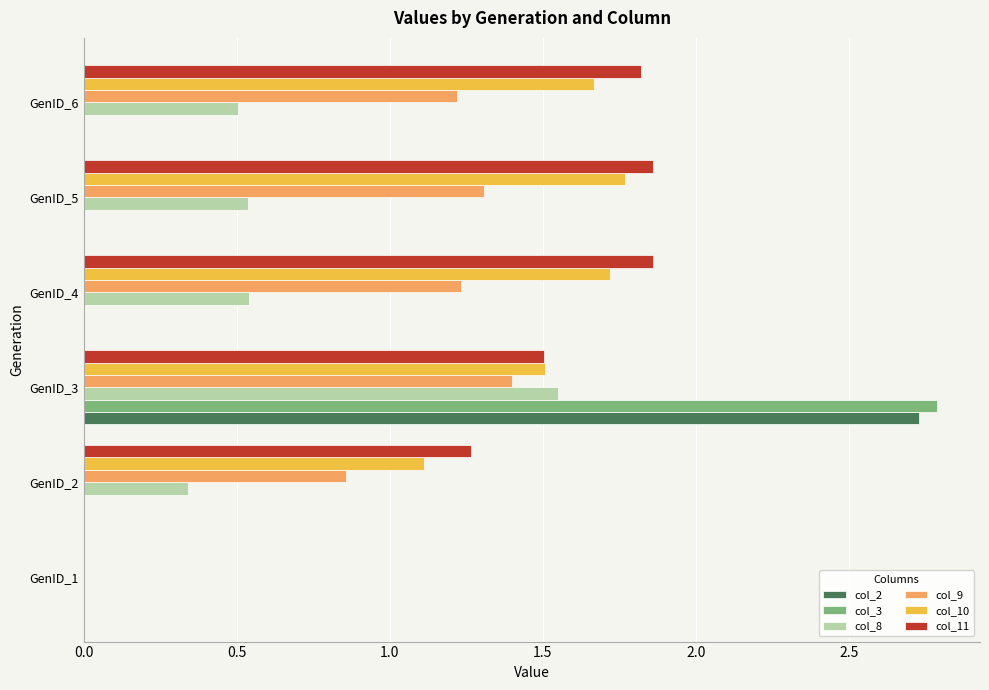

What value does the col_10 series have at GenID_3?

1.5